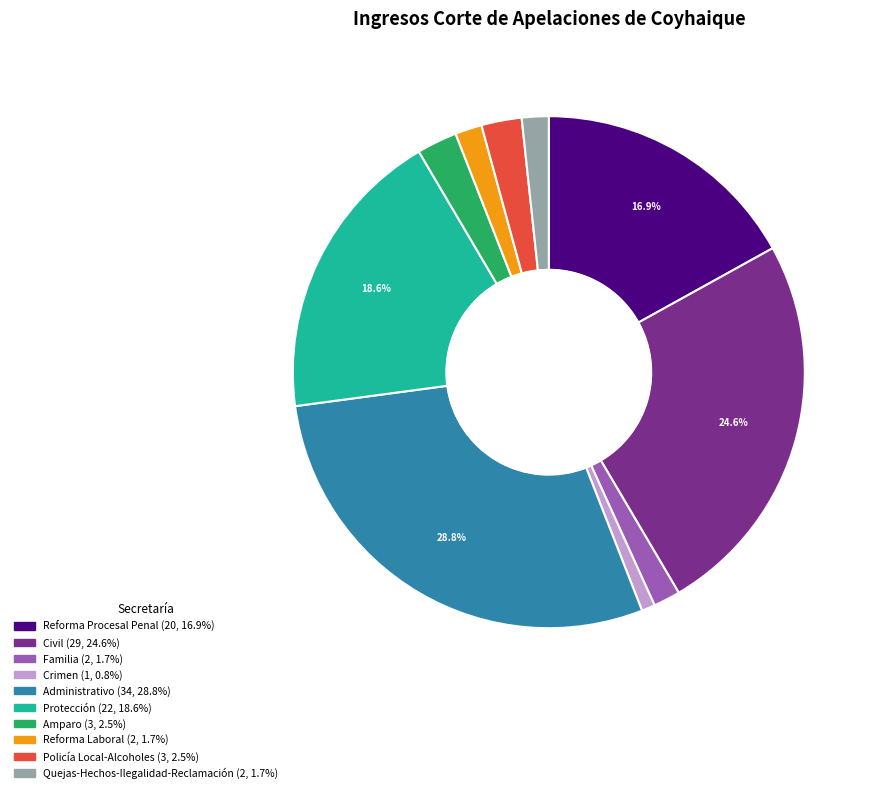

Count the number of slices in the pie.

10